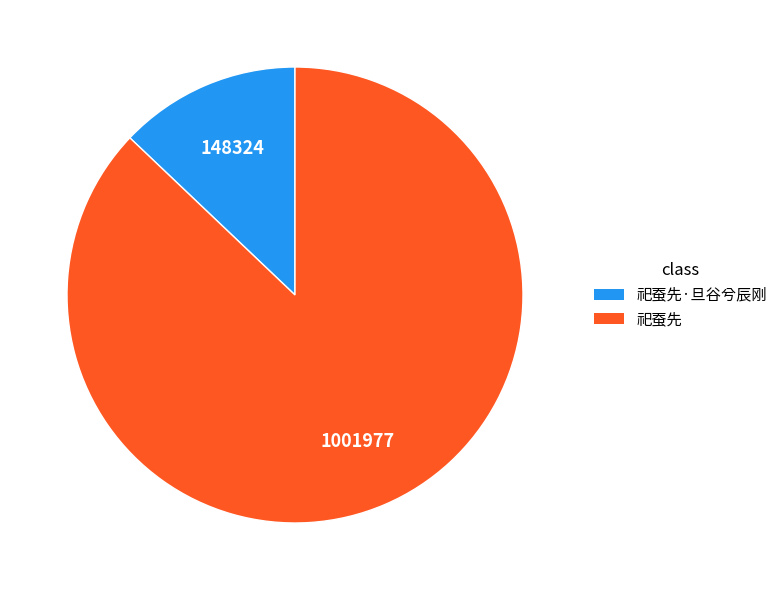

Rank the categories by value from lowest to highest.

祀蚕先·旦谷兮辰刚, 祀蚕先